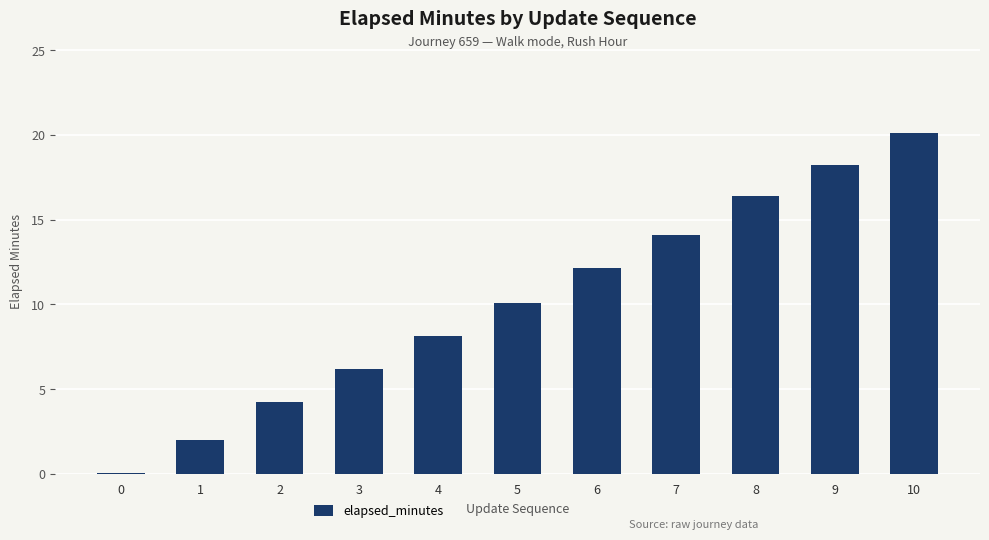

Is it true that the value at 9 is 18.2?

True